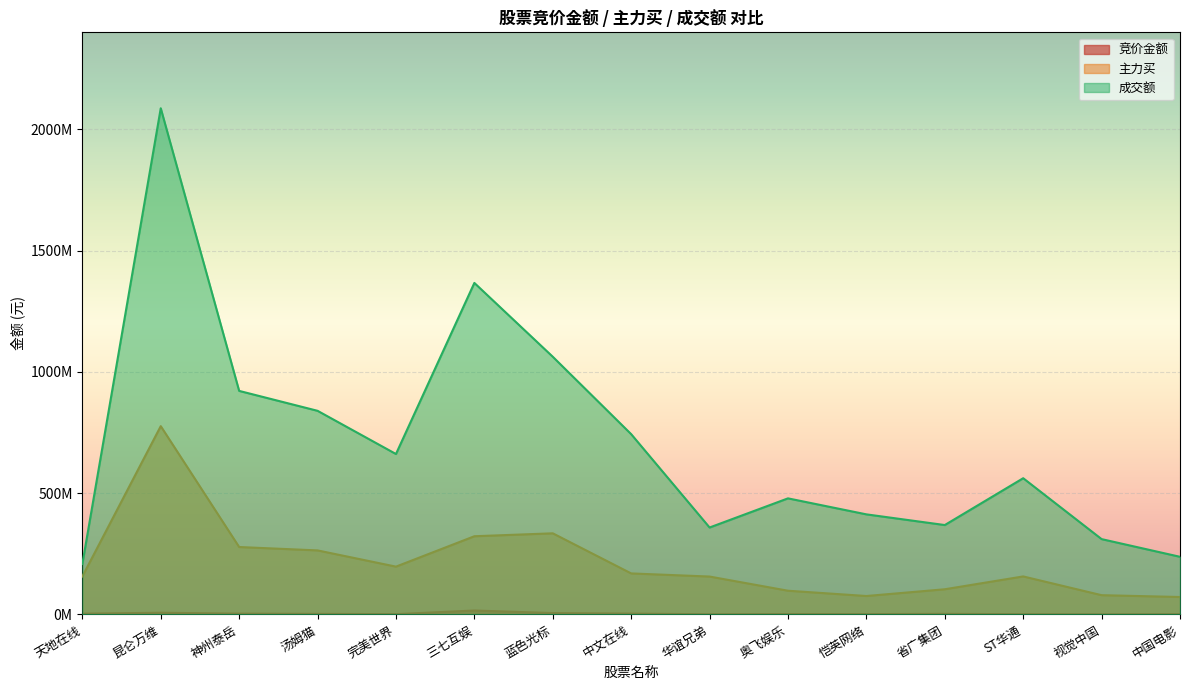

How many data points in 主力买 are above 156796985?

7